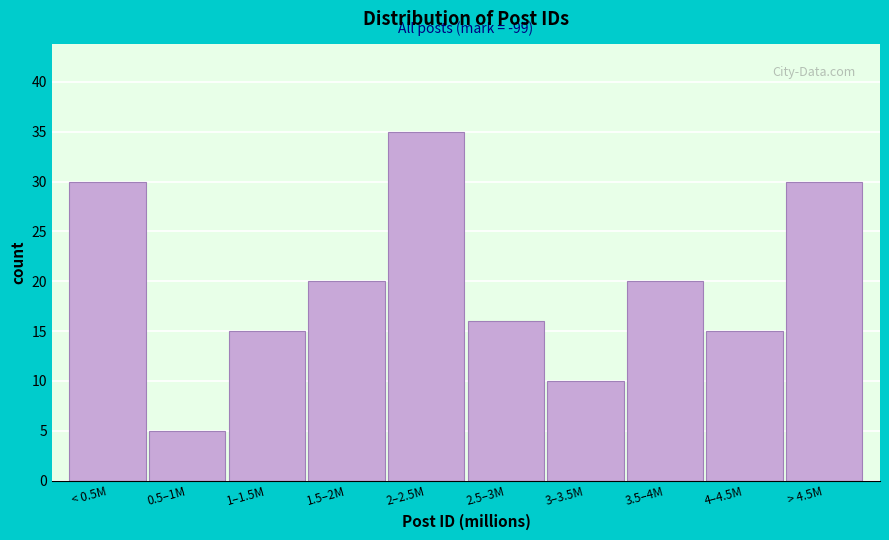

Reading left to right, extract all data points from this chart.

< 0.5M=30	0.5–1M=5	1–1.5M=15	1.5–2M=20	2–2.5M=35	2.5–3M=16	3–3.5M=10	3.5–4M=20	4–4.5M=15	> 4.5M=30